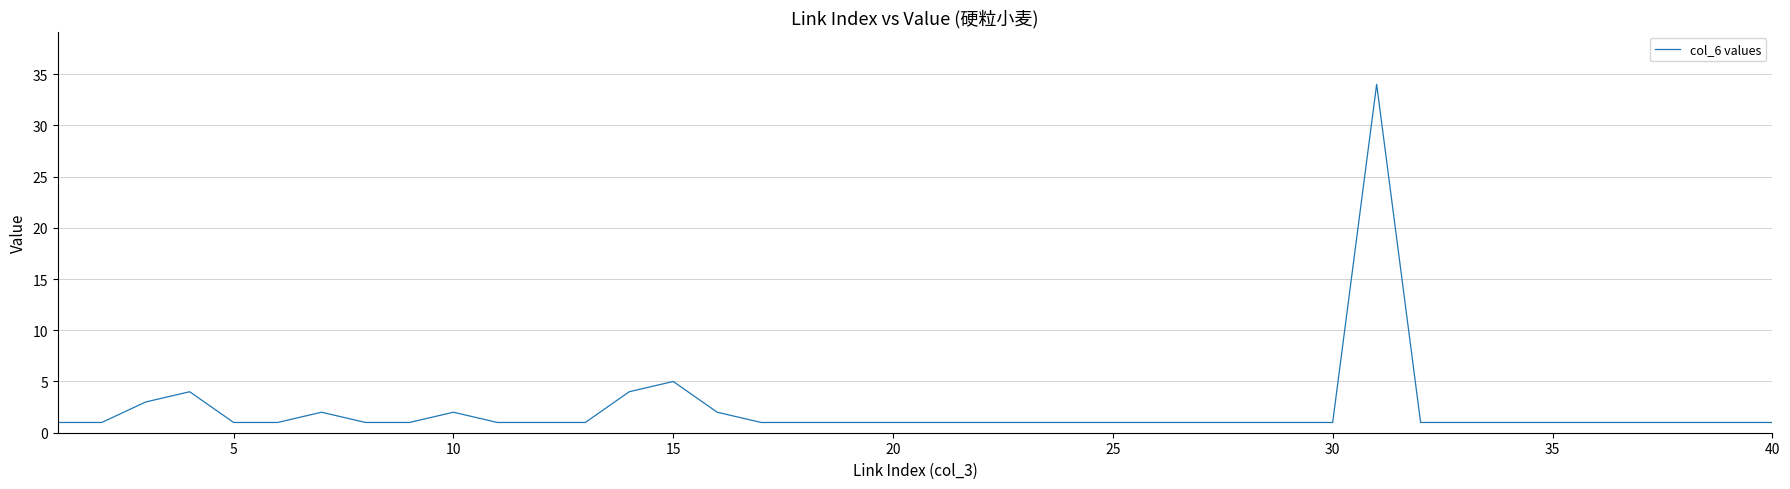

How many lines are shown in the chart?

1